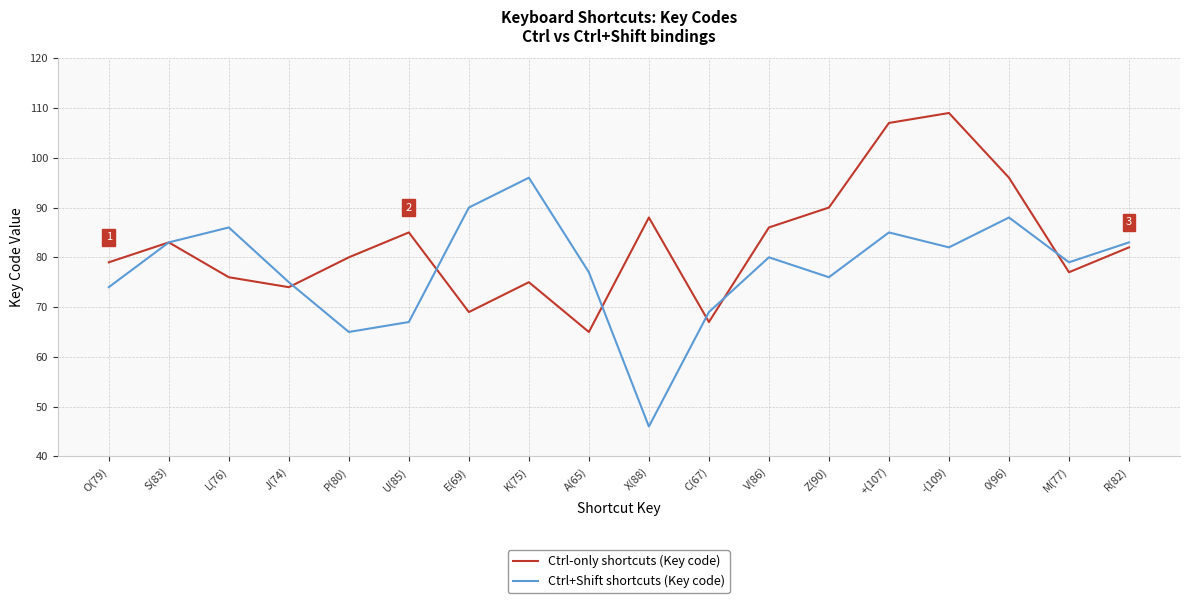

What is the sum of all Ctrl-only shortcuts (Key code) values?

1488